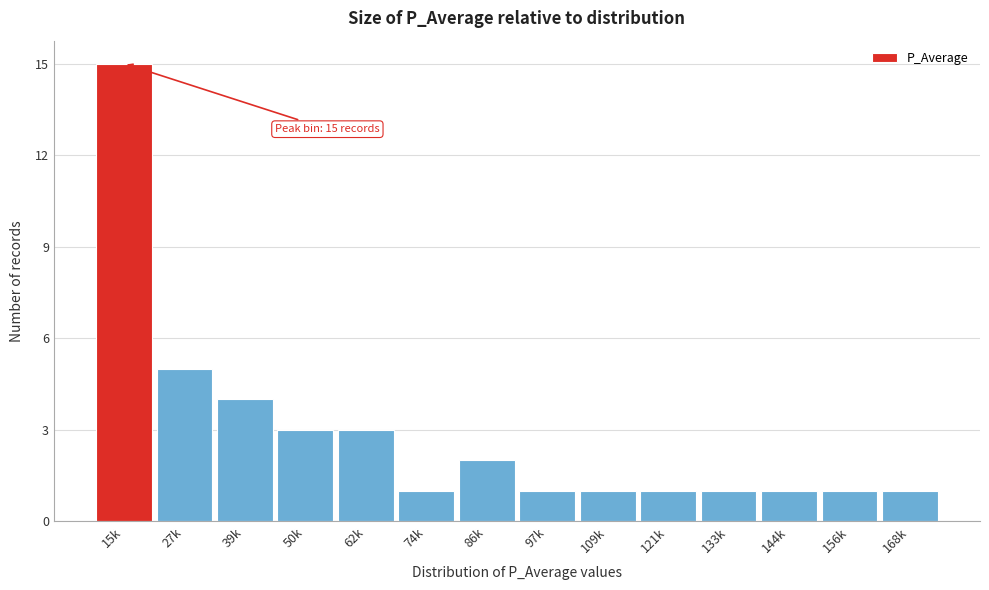

Reading right to left, what are all the values shown in this chart?

168k=1	156k=1	144k=1	133k=1	121k=1	109k=1	97k=1	86k=2	74k=1	62k=3	50k=3	39k=4	27k=5	15k=15